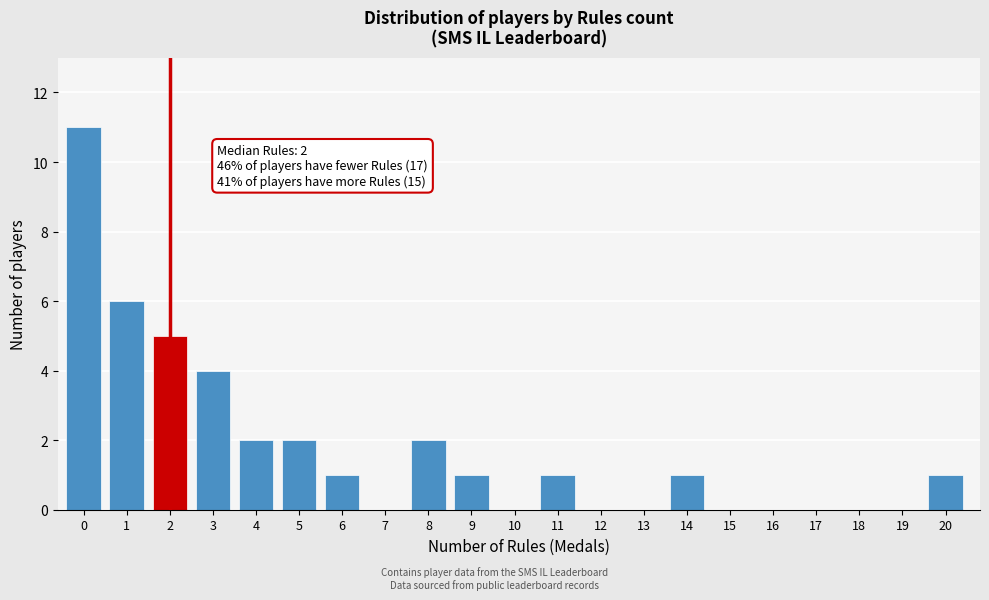

Reading left to right, transcribe all the data shown in this chart.

0=11	1=6	2=5	3=4	4=2	5=2	6=1	7=0	8=2	9=1	10=0	11=1	12=0	13=0	14=1	15=0	16=0	17=0	18=0	19=0	20=1